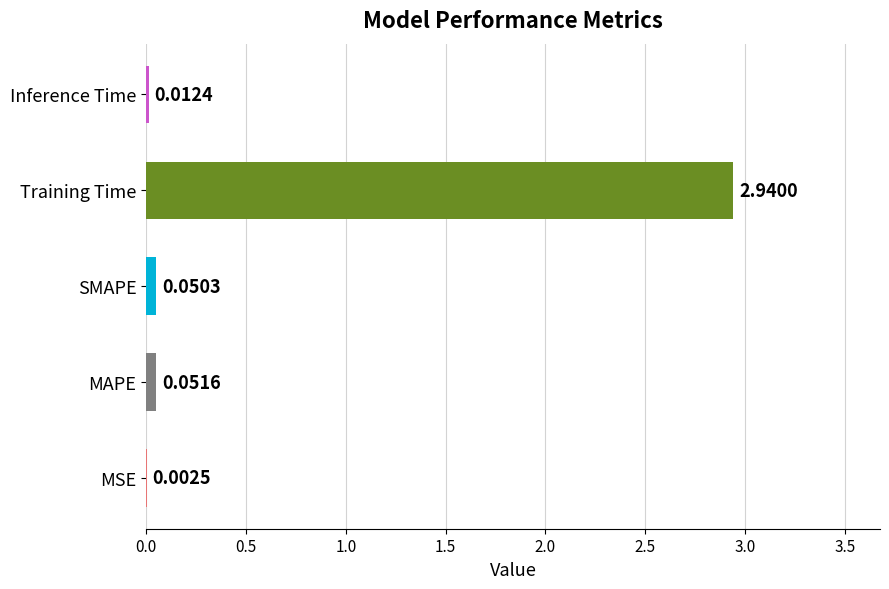

What is the change in value from MSE to Training Time?

+2.9